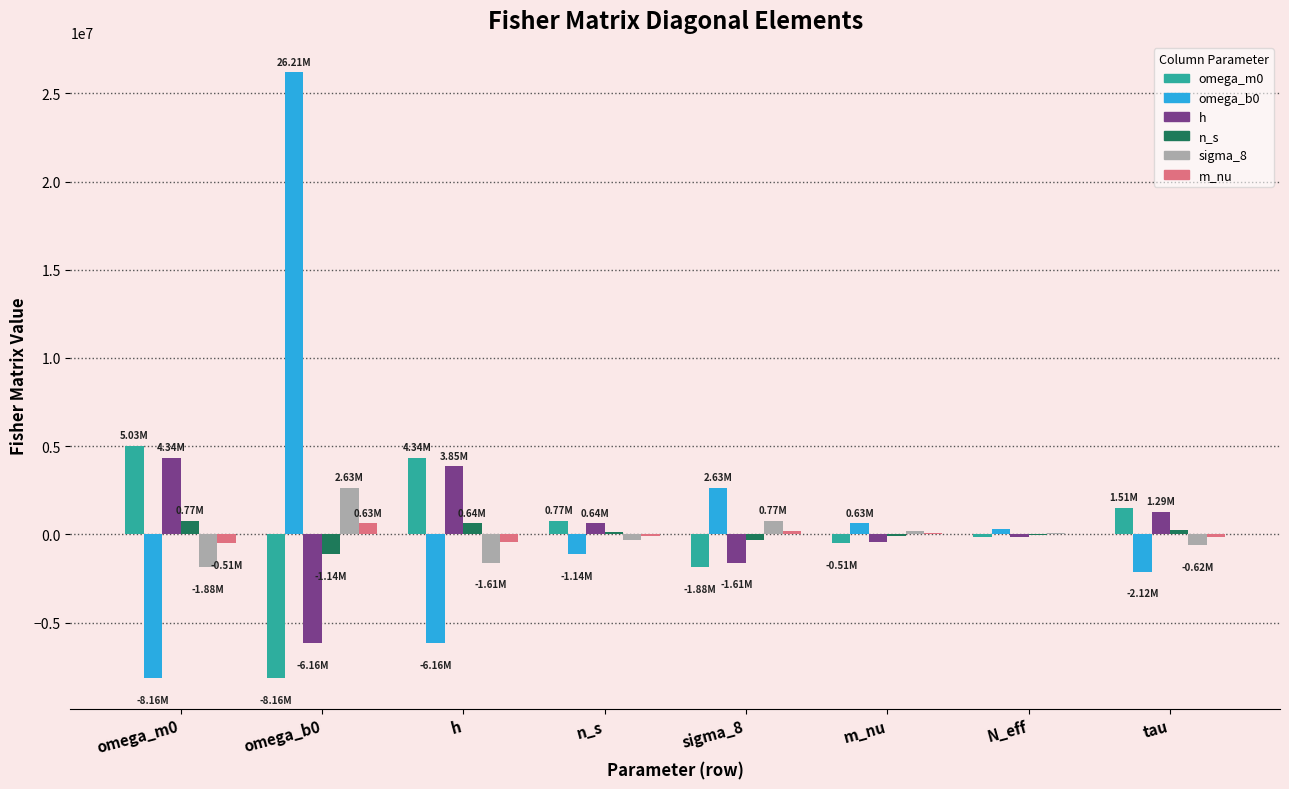

Is the value of h at tau greater than the value of sigma_8 at tau?

Yes